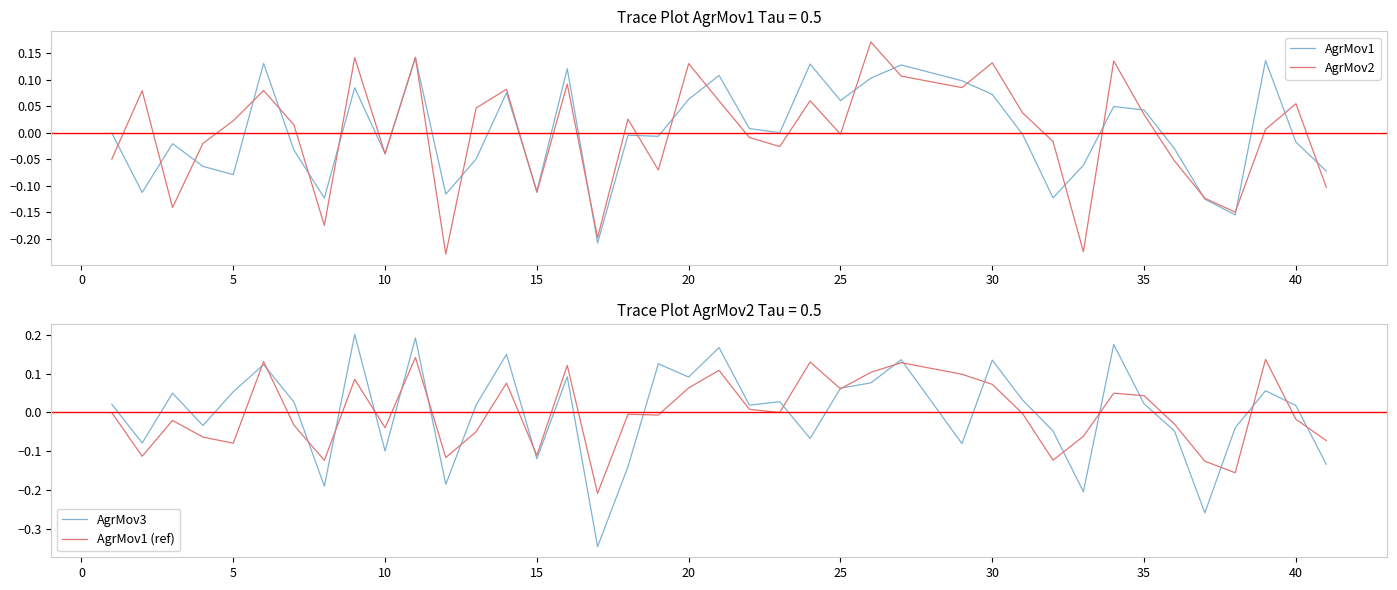

What are all the series names shown in the legend?

AgrMov1, AgrMov2, AgrMov3, AgrMov1 (ref)